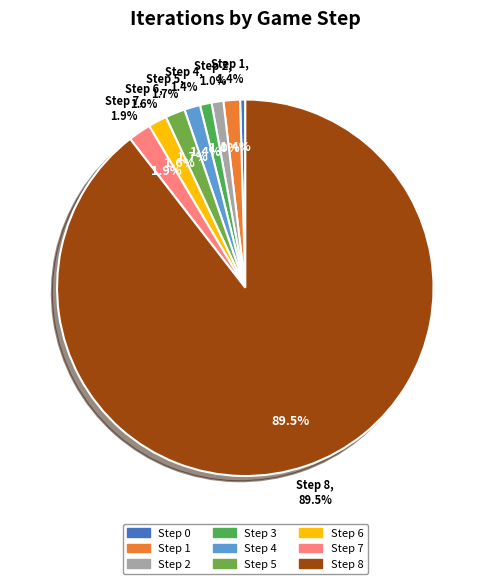

What is the ratio of the value at Step 2 to the value at Step 6?

0.6